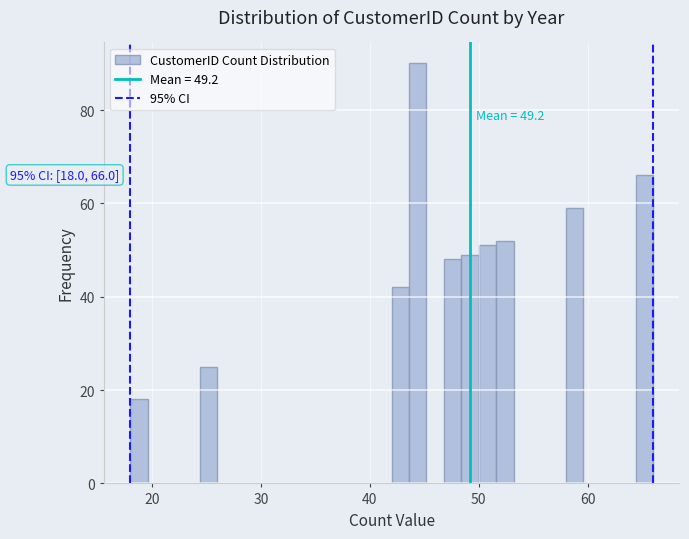

Around what value on the x-axis is the tallest bar? Give the approximate position of its centre, as read against the axis.

44